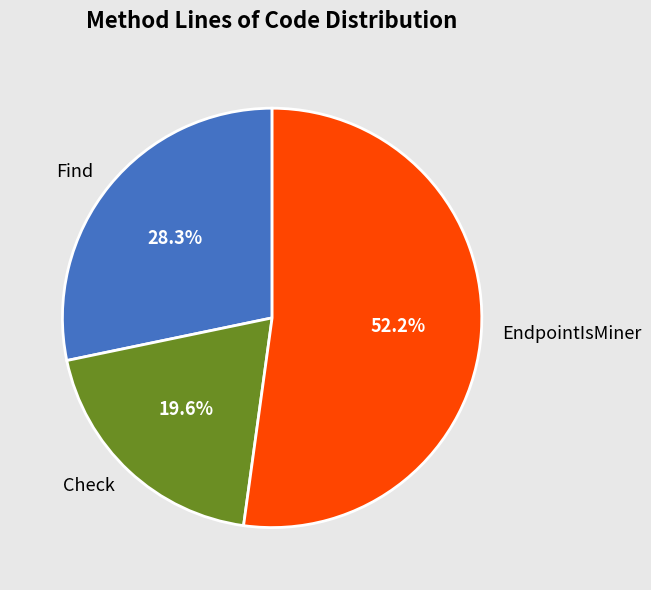

Do Check and Find together represent more than half of the pie?

No